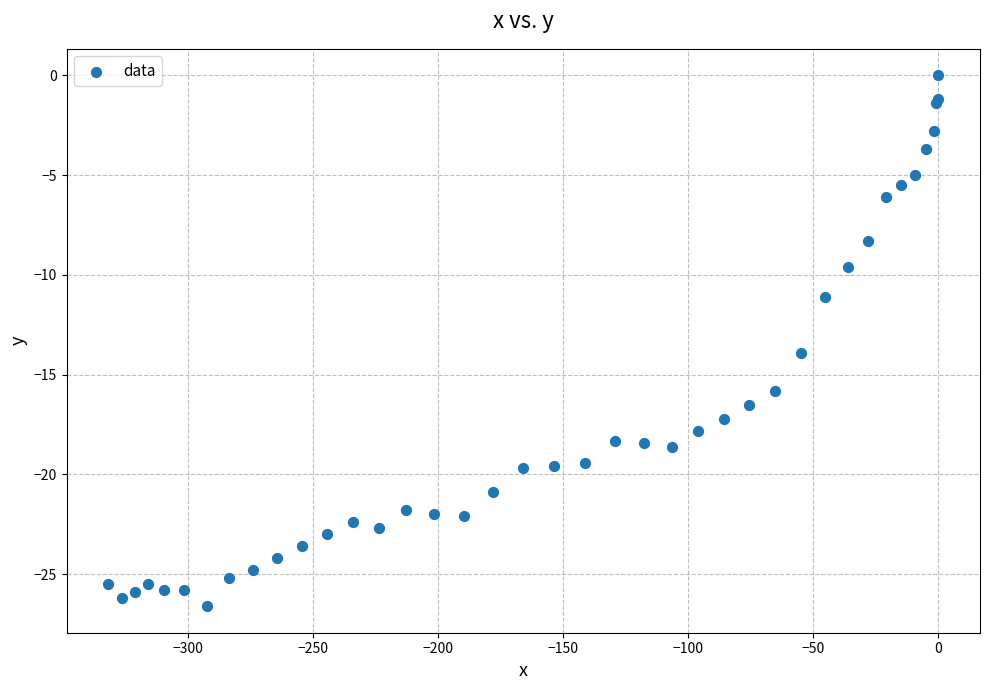

What Y value in the scatter plot is closest to -13?

-13.9